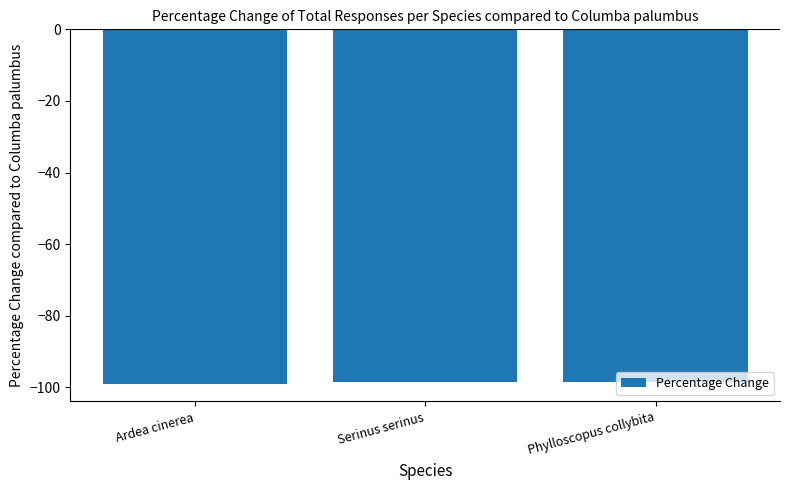

What position from the right is Phylloscopus collybita?

1